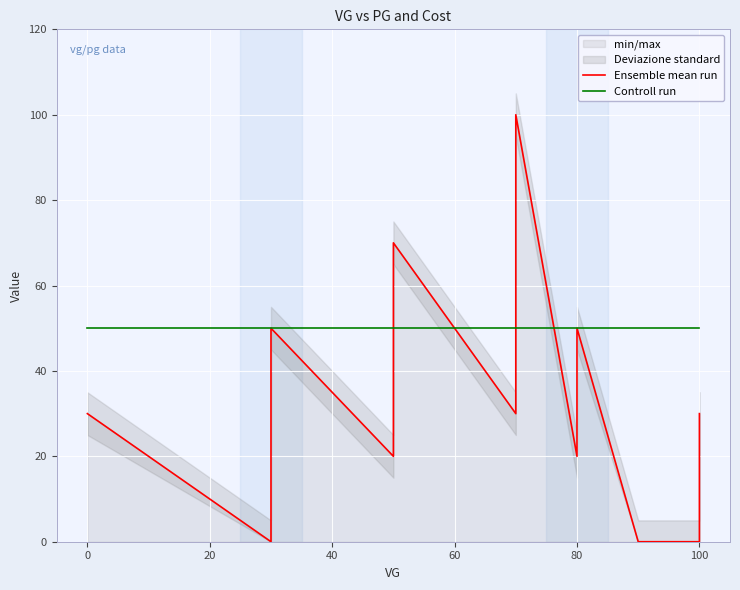

After their last crossing, which series has the higher values: Controll run or Ensemble mean run?

Controll run